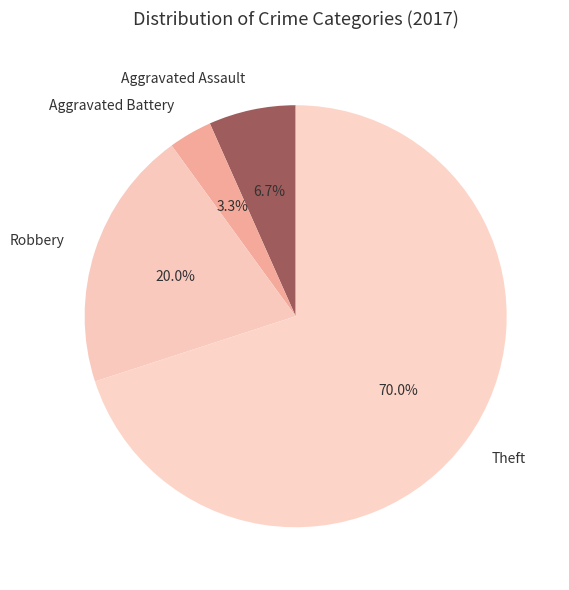

What percentage is the Theft slice, to the nearest percent?

70%